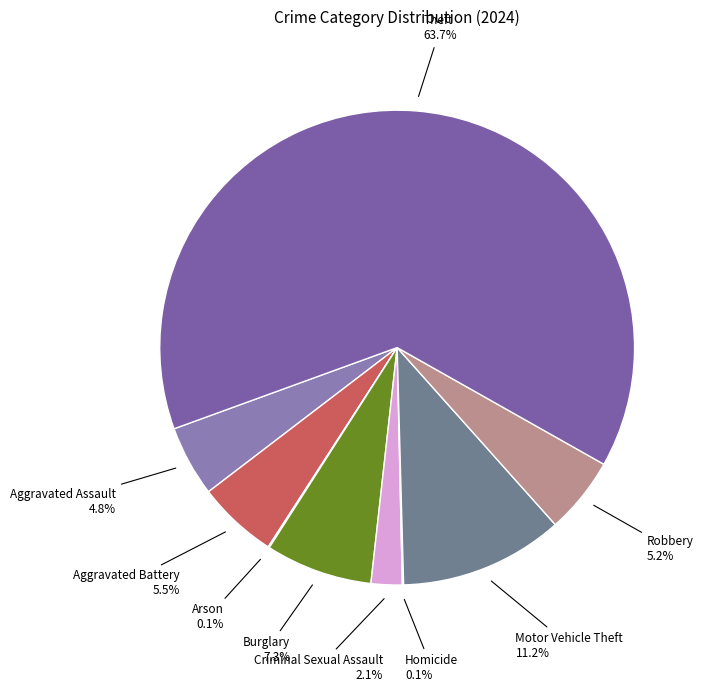

Which category has the smallest portion of the pie?

Arson